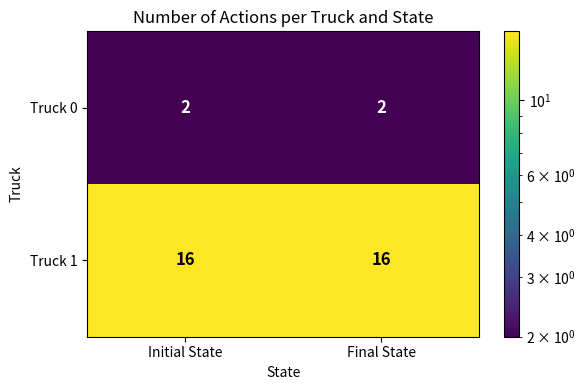

The value of Truck 1 at Final State is 16. True or false?

True